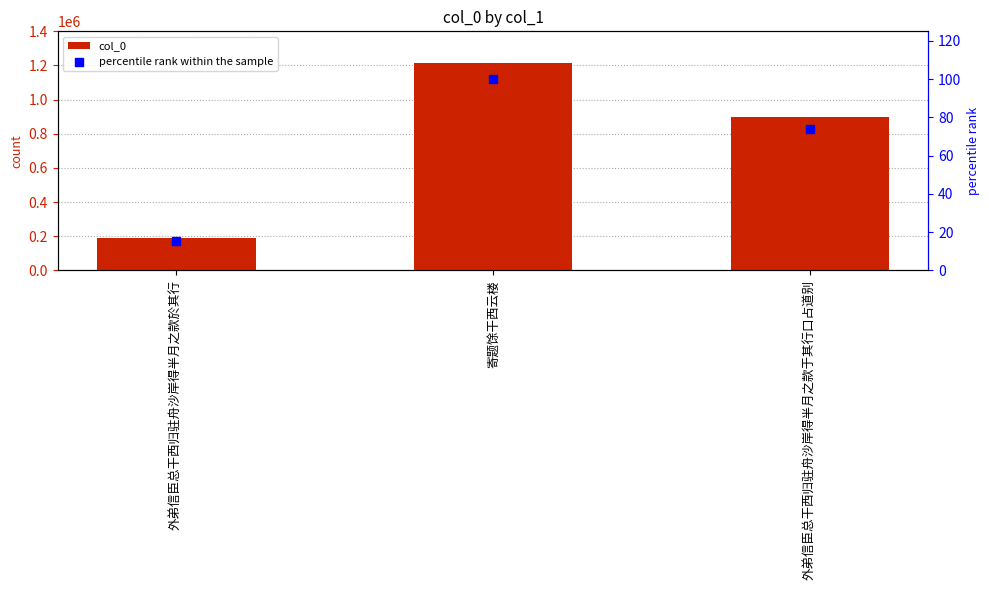

What are all the series names shown in the legend?

col_0, percentile rank within the sample